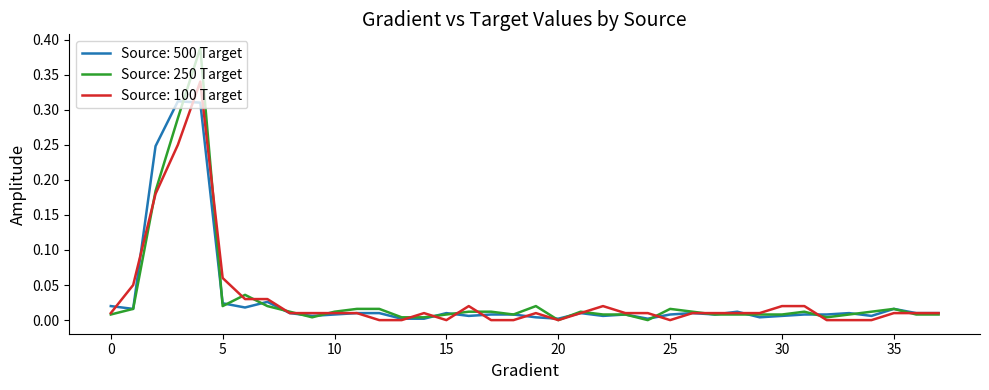

Which series has the largest range (max minus min)?

Source: 250 Target